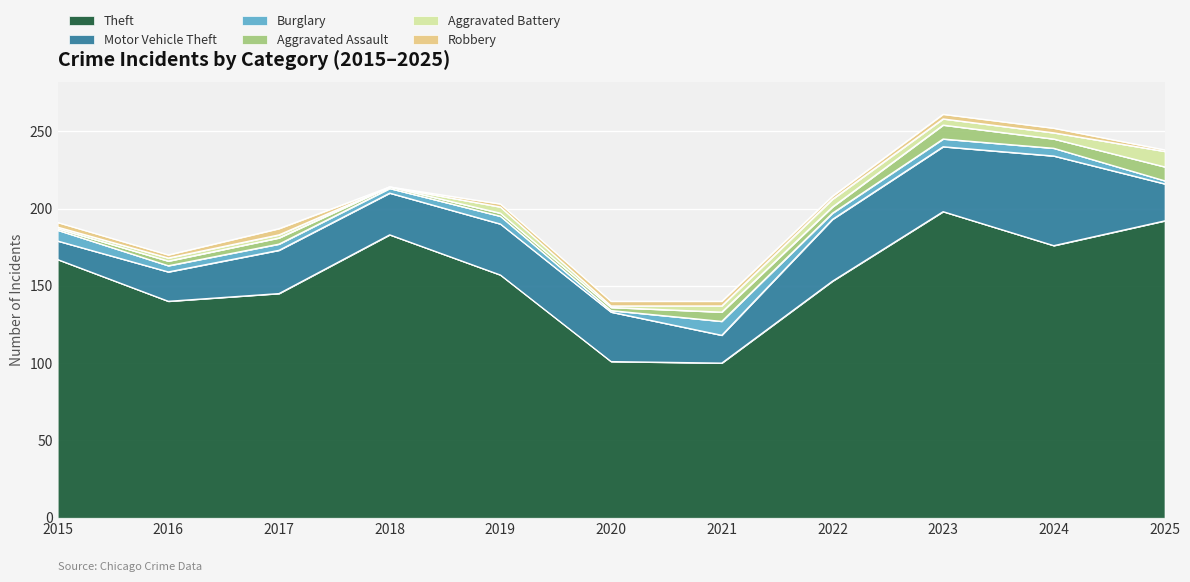

Rank the series by their maximum value, from lowest to highest.

Robbery, Burglary, Aggravated Assault, Aggravated Battery, Motor Vehicle Theft, Theft